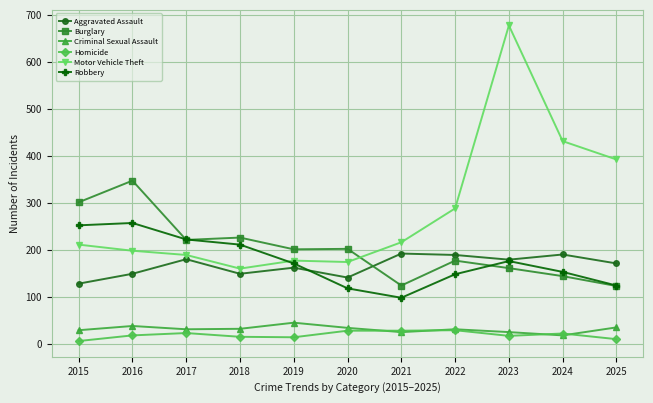

True or false: Aggravated Assault and Burglary intersect in this chart.

True